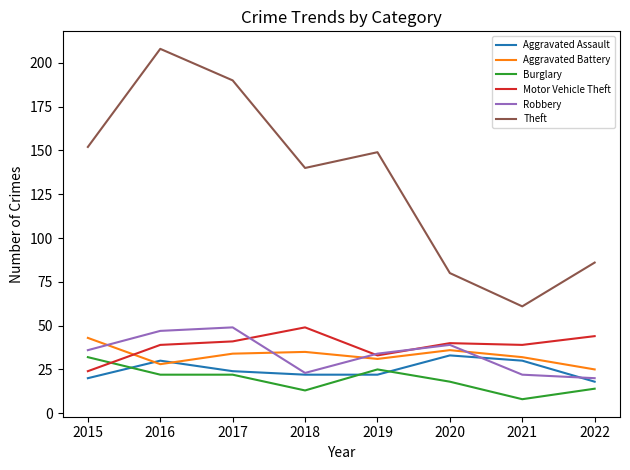

Reading left to right, what are all the values shown in this chart?

Aggravated Assault: 2015=20	2016=30	2017=24	2018=22	2019=22	2020=33	2021=30	2022=18
Aggravated Battery: 2015=43	2016=28	2017=34	2018=35	2019=31	2020=36	2021=32	2022=25
Burglary: 2015=32	2016=22	2017=22	2018=13	2019=25	2020=18	2021=8	2022=14
Motor Vehicle Theft: 2015=24	2016=39	2017=41	2018=49	2019=33	2020=40	2021=39	2022=44
Robbery: 2015=36	2016=47	2017=49	2018=23	2019=34	2020=39	2021=22	2022=20
Theft: 2015=152	2016=208	2017=190	2018=140	2019=149	2020=80	2021=61	2022=86